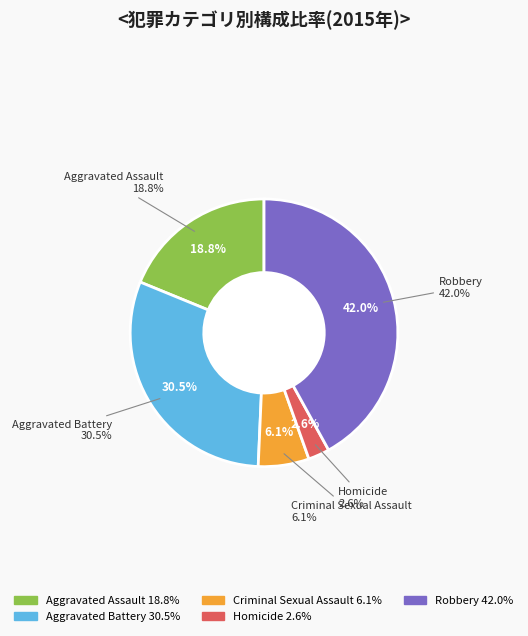

To the nearest percent, what portion does Aggravated Battery represent?

30%